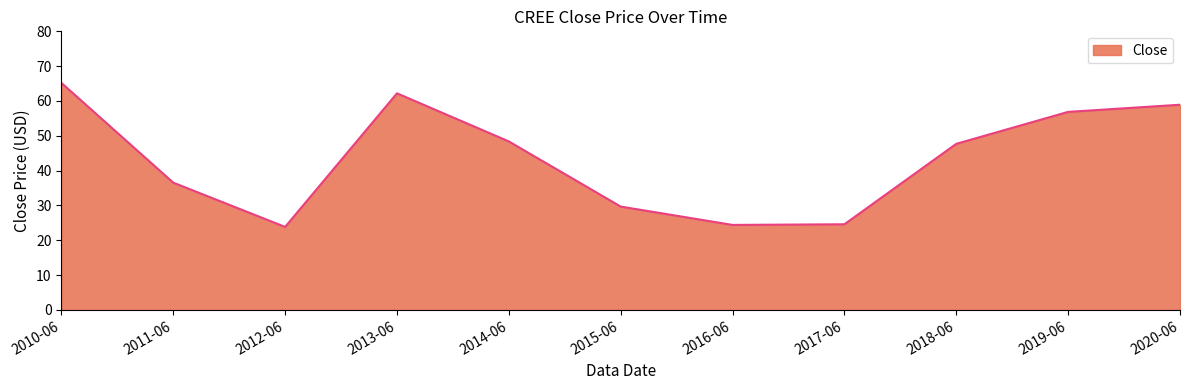

What position from the left is 2019-06?

10